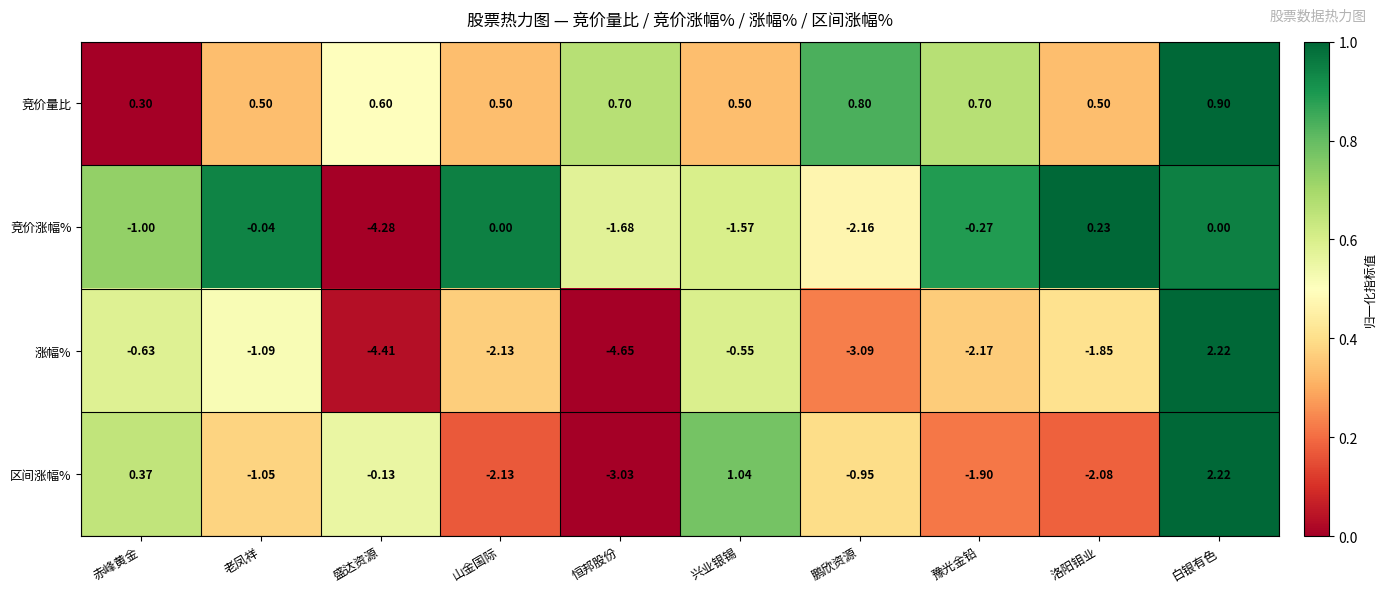

Which series has the largest total across all categories?

竞价量比